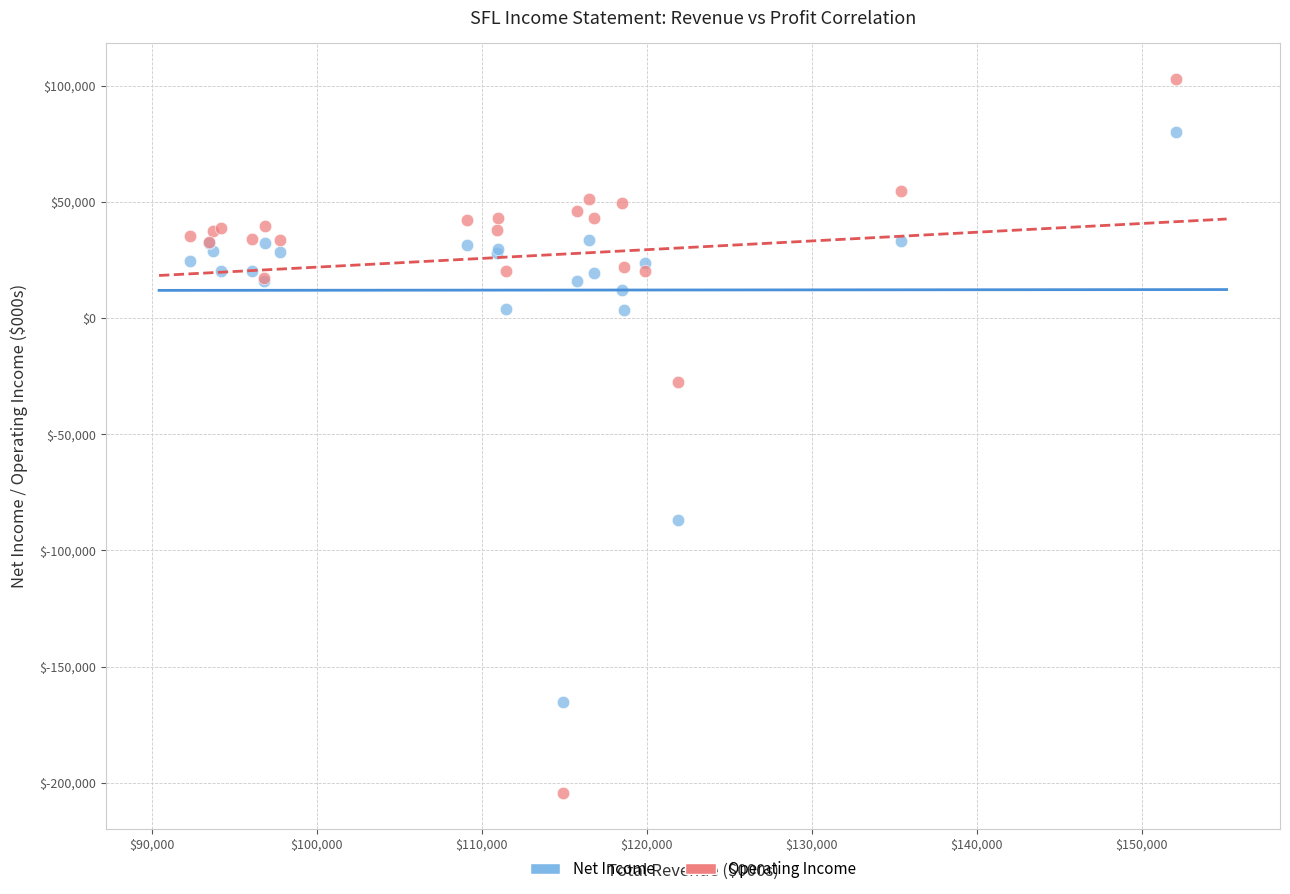

What are all the series names shown in the legend?

Net Income, Operating Income